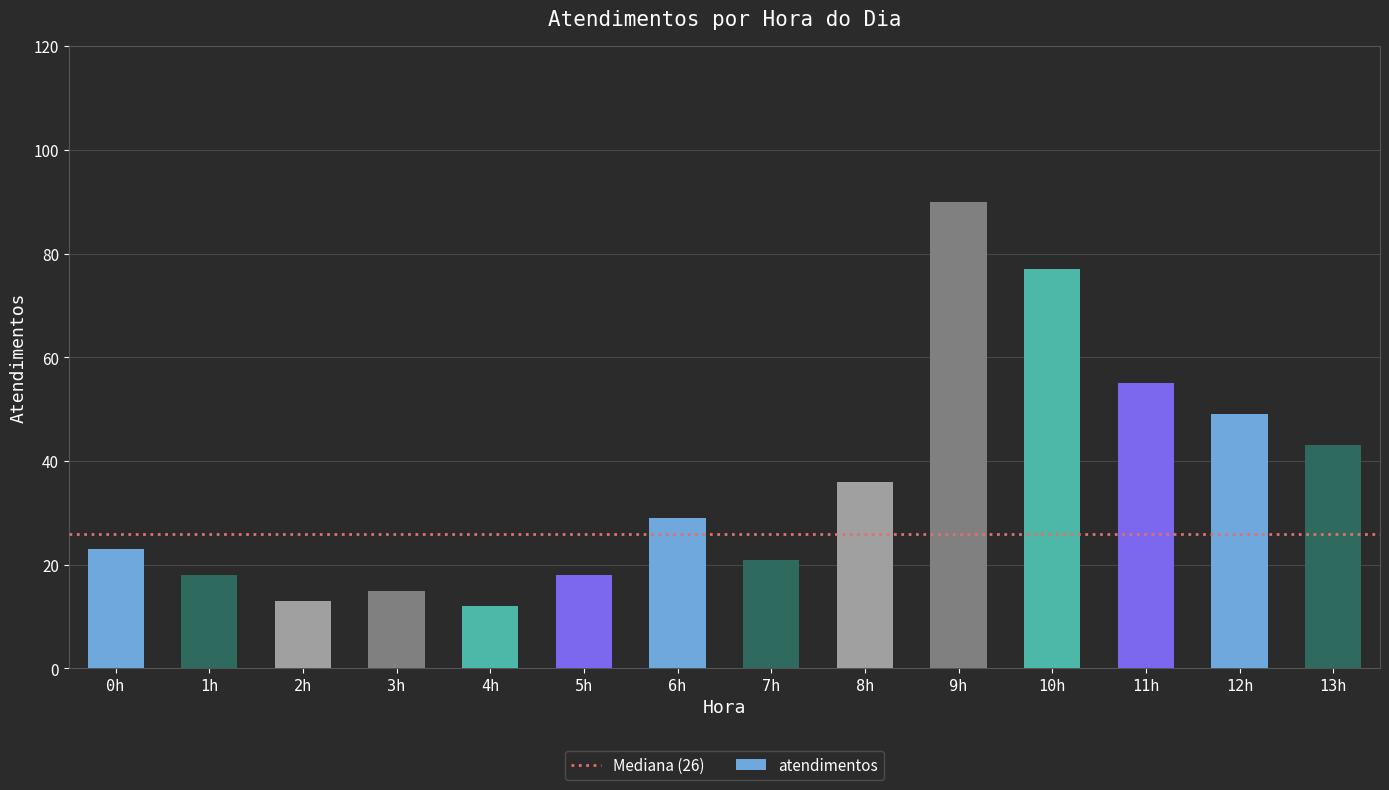

What is the difference between the maximum and minimum values?

78